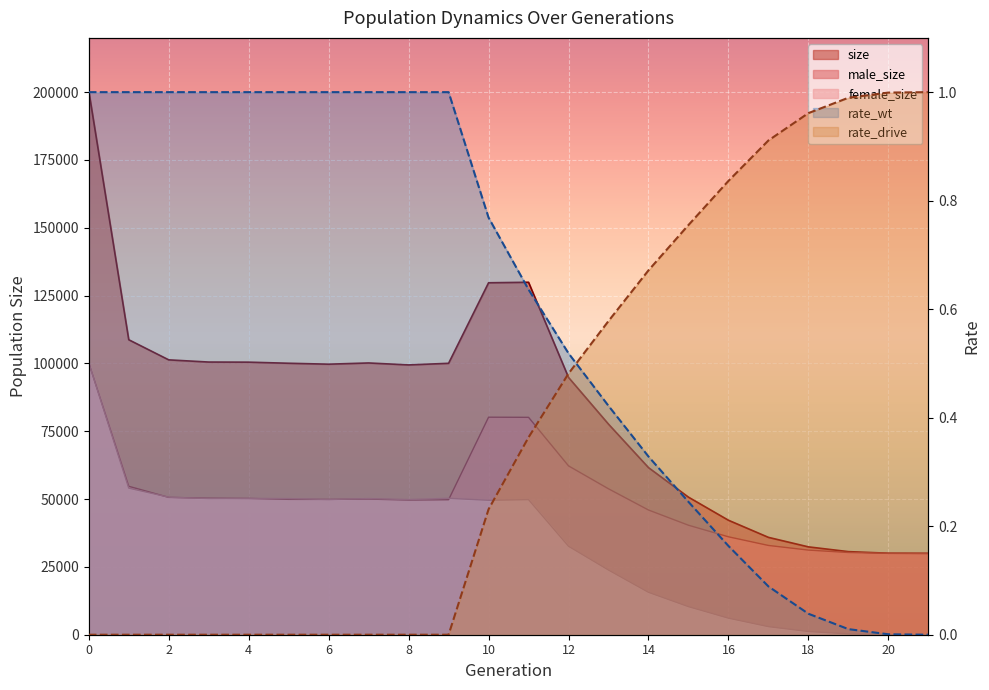

What is the approximate value of female_size at 2, to the nearest 100?

50700